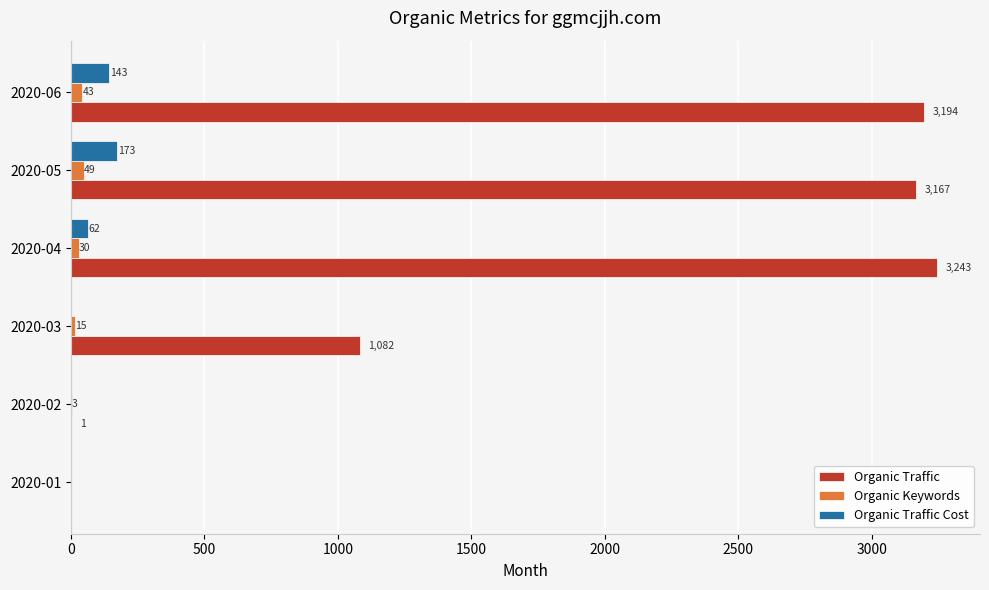

What is the sum of all Organic Traffic values?

10687